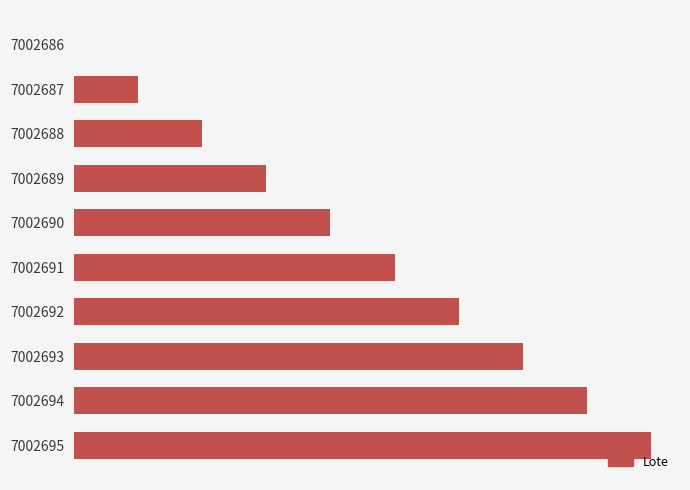

Where does the data first go above 5?

7002692